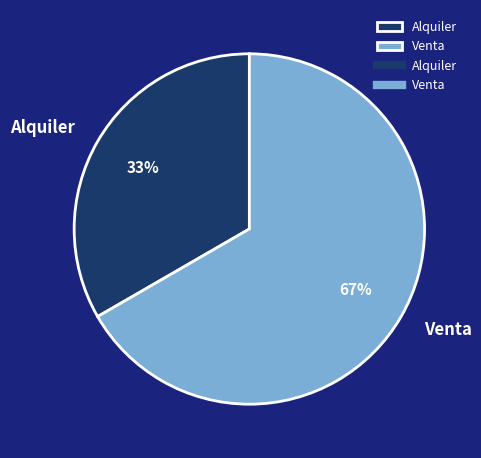

How many slices are in this pie chart?

2